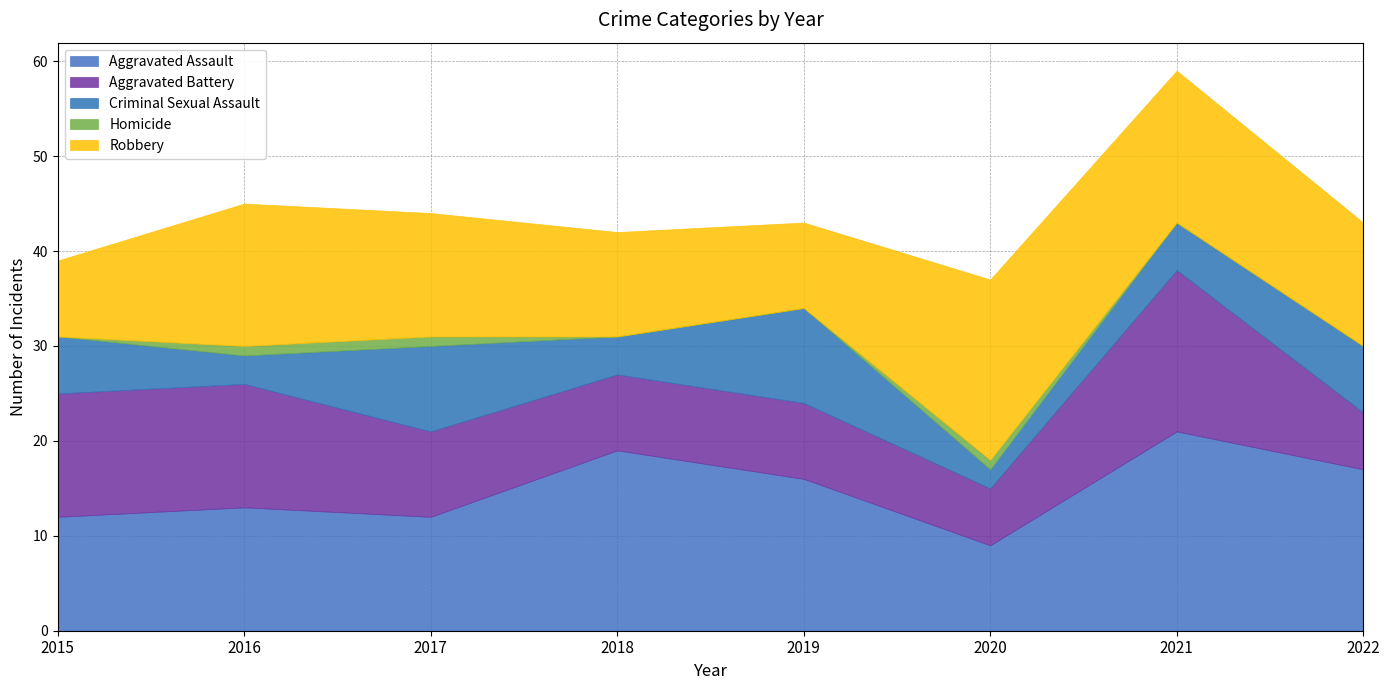

At which category does Robbery reach its first local valley?

2019